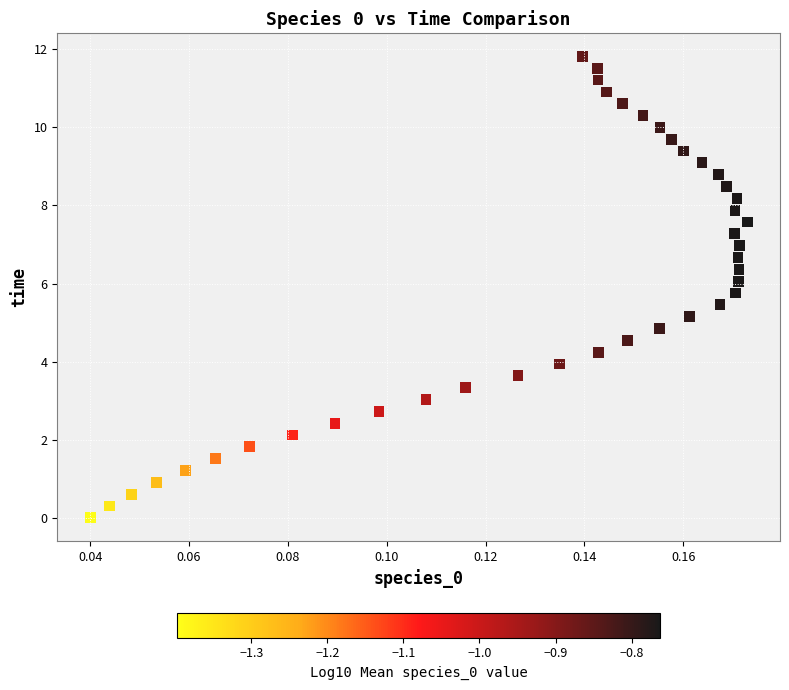

What is the range of Y values (max minus min)?

11.8